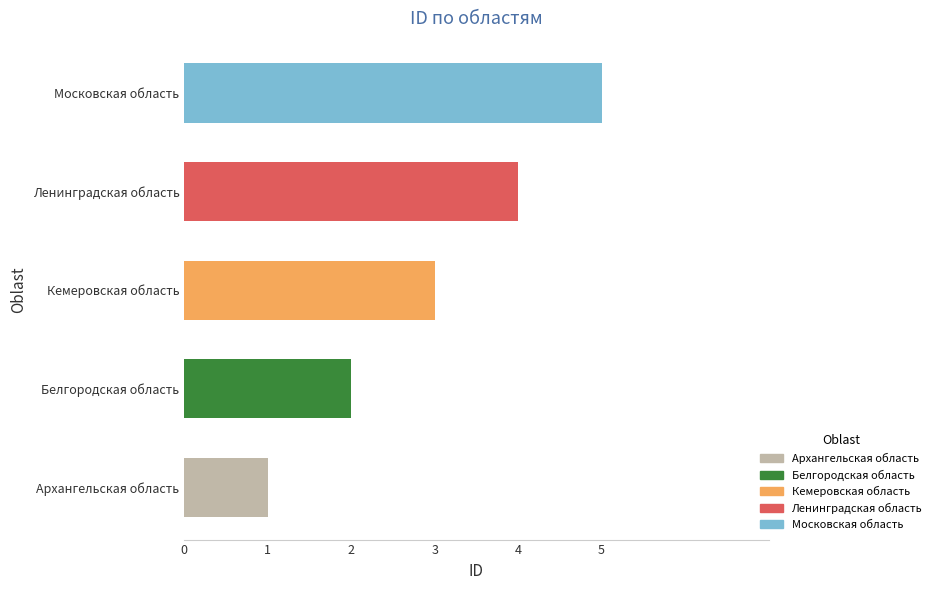

How many categories are shown in the chart?

5